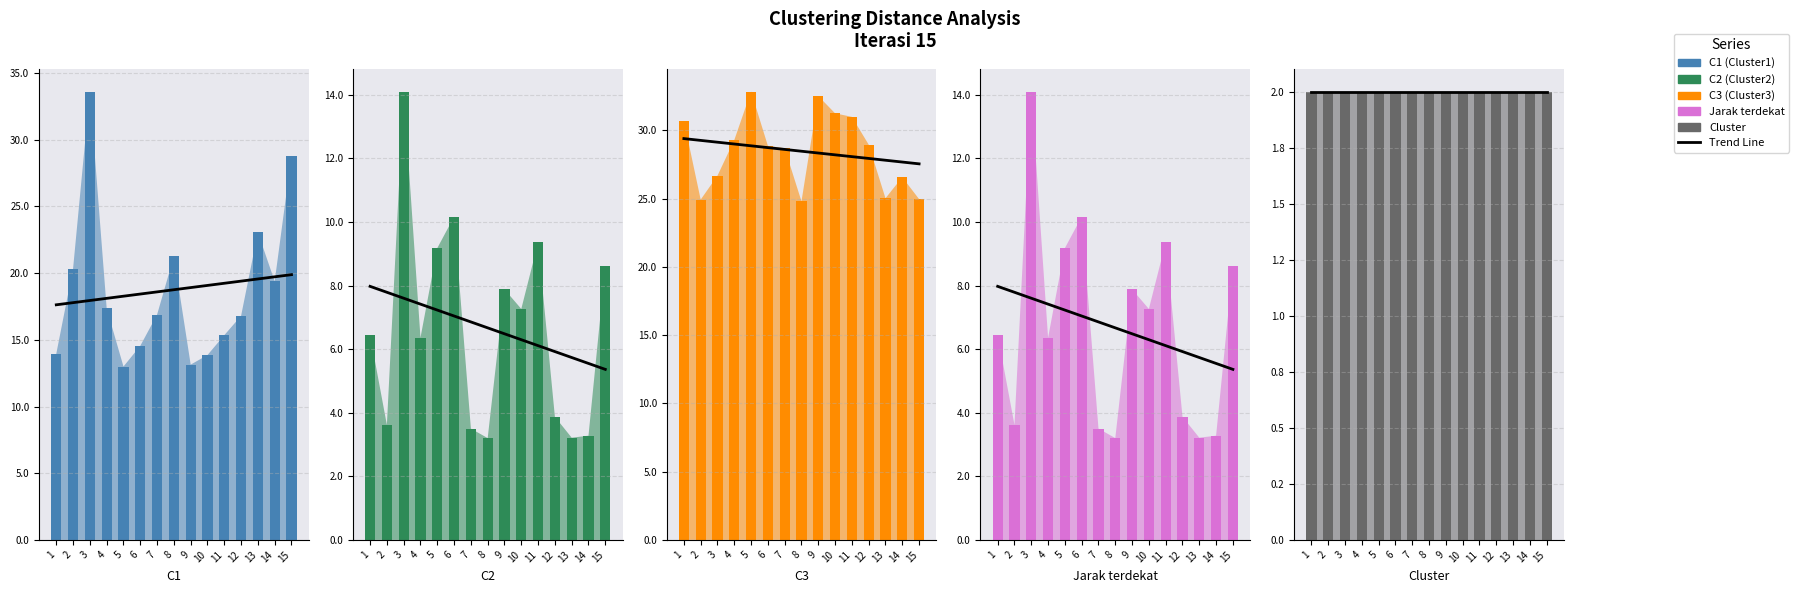

What is the maximum value for Jarak terdekat?

14.1